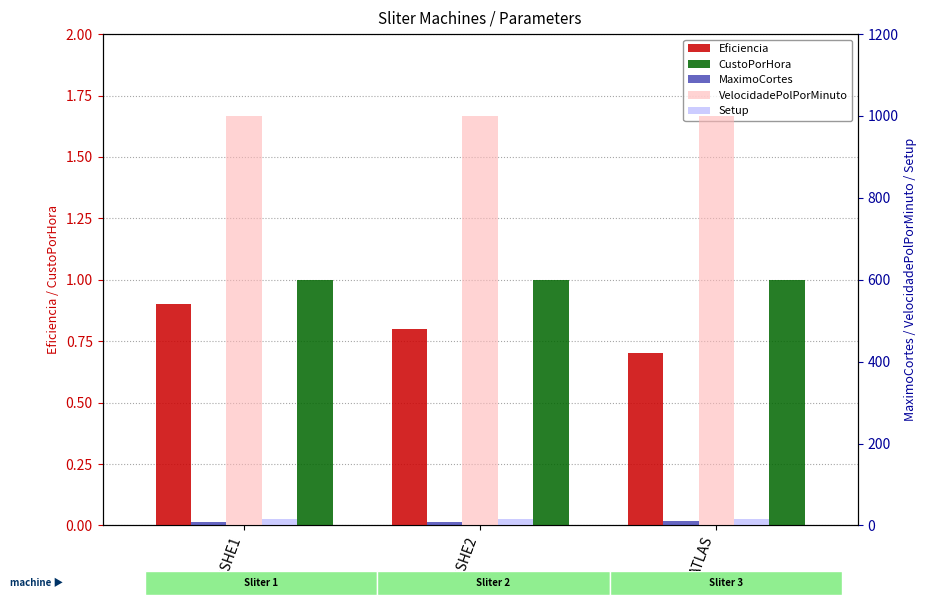

At which category does the chart reach its peak across all series?

ASHE1